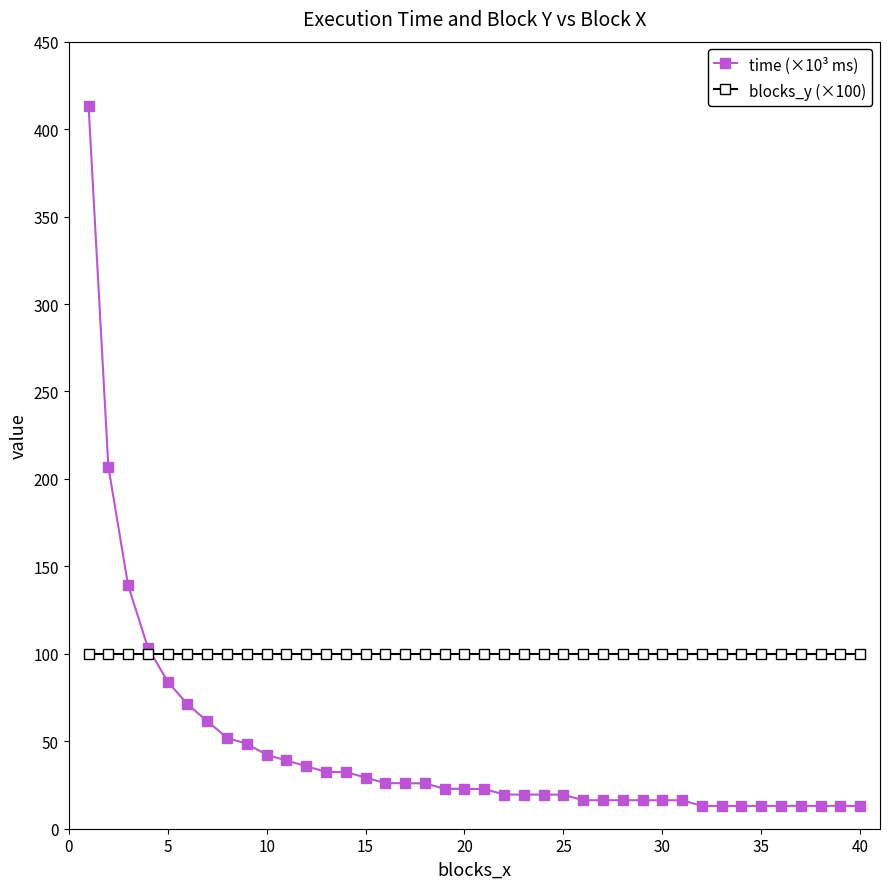

List the series in order of their overall mean, lowest first.

time (×10³ ms), blocks_y (×100)